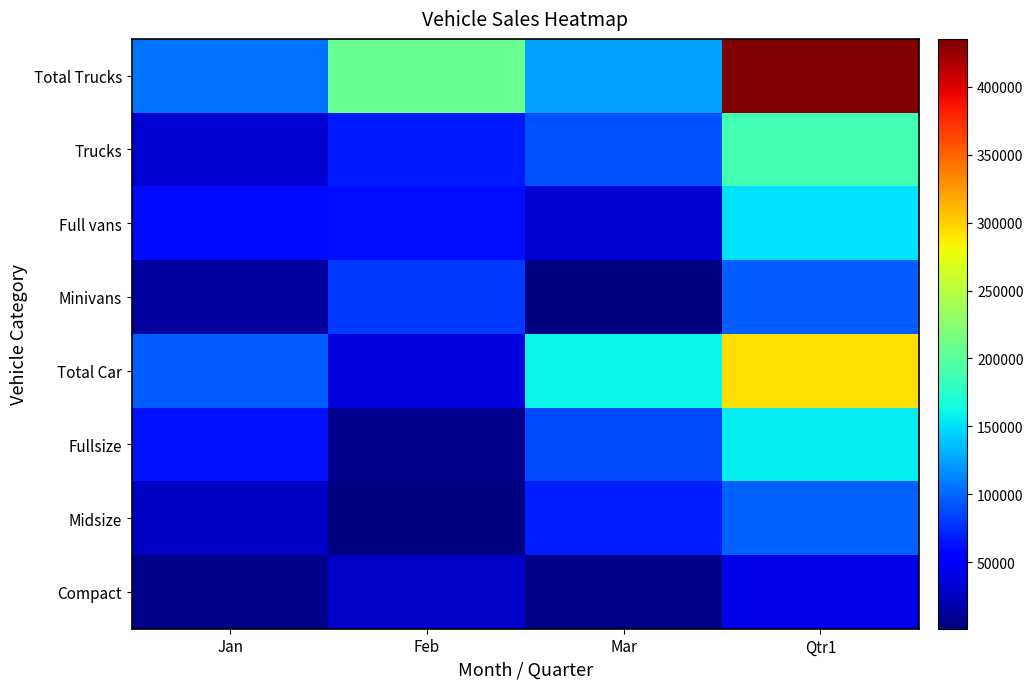

Count the number of categories in the chart.

4